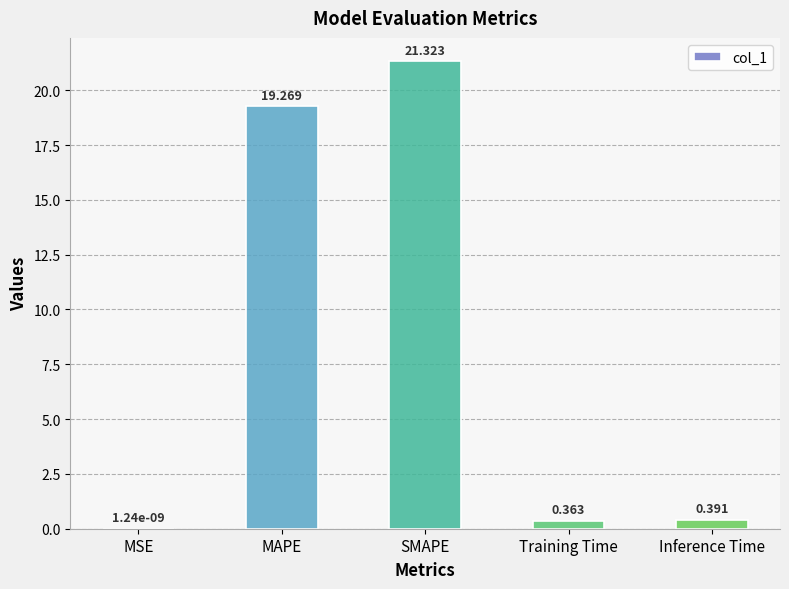

What is the average value?

8.3